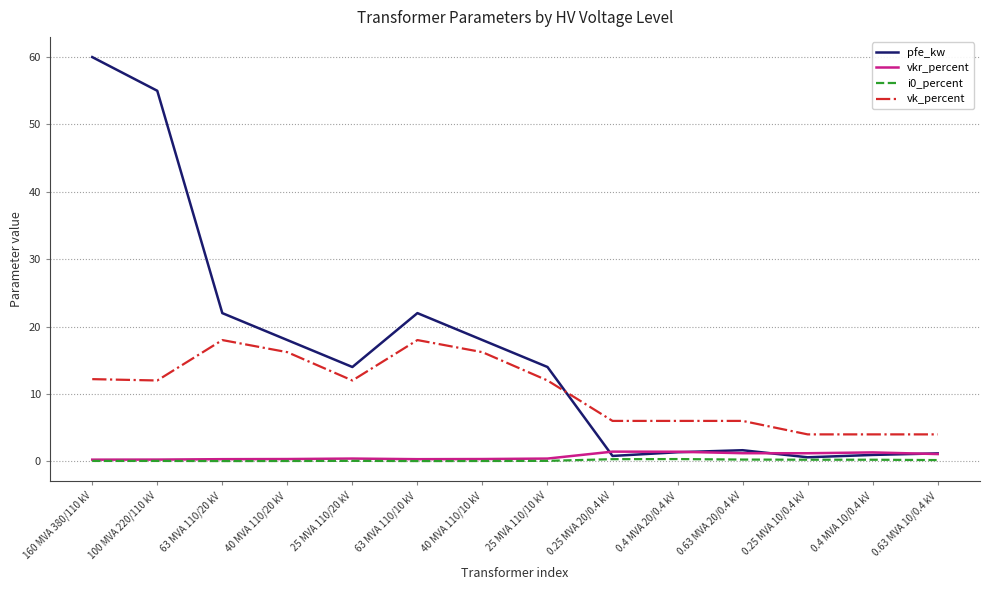

What is the maximum value for vk_percent?

18.0